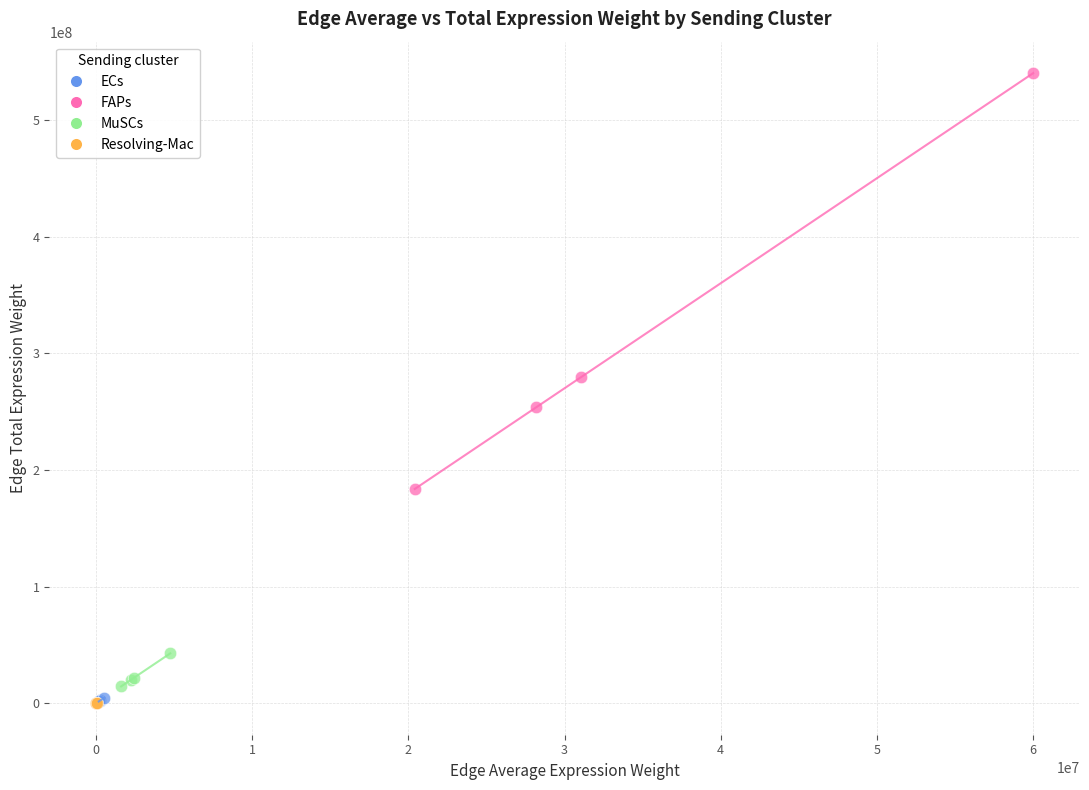

Which series has the widest spread of Y values?

FAPs